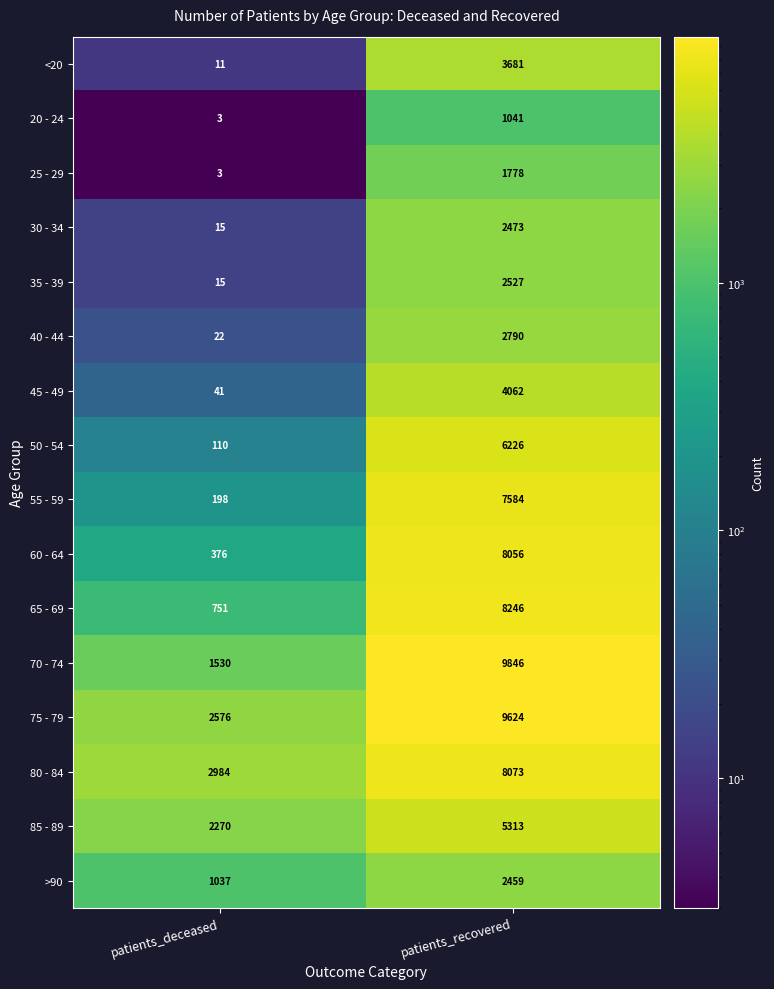

What is the difference between the maximum and minimum values in the 75 - 79 series?

7048